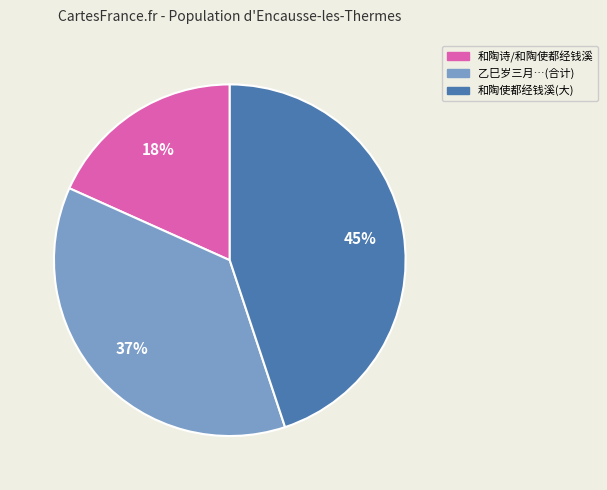

Is there a majority slice in this chart?

No